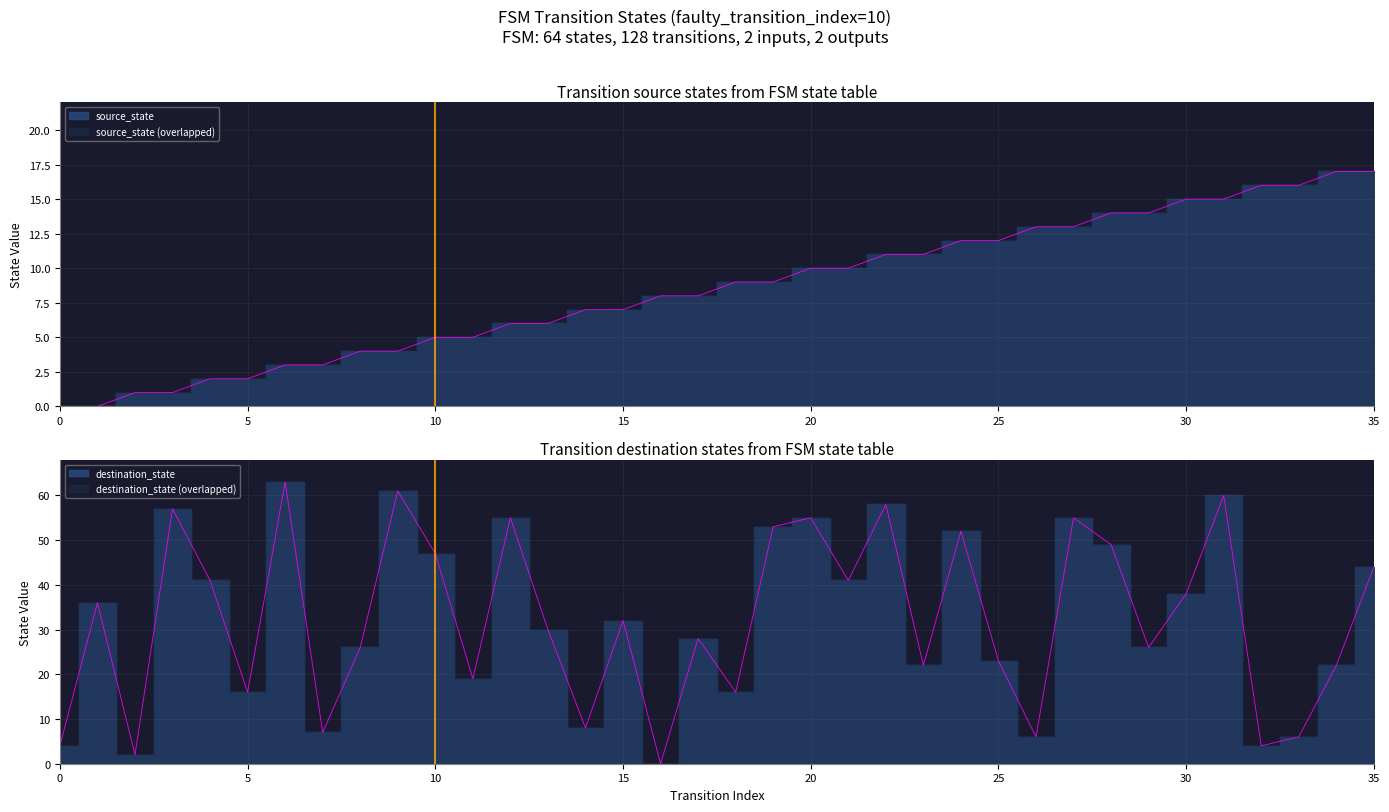

At which label is source_state closest to 8?

16